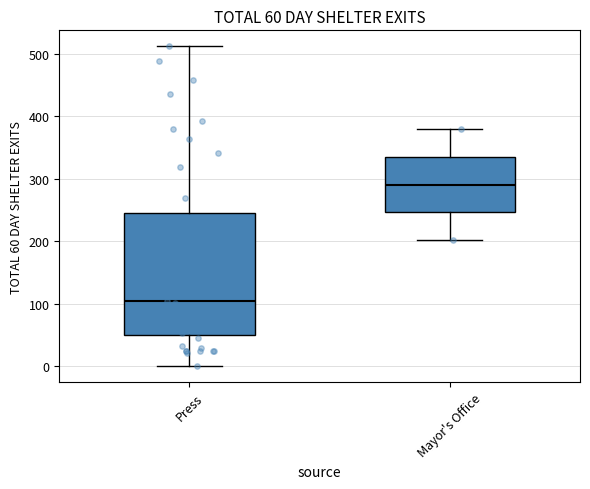

Comparing the boxes themselves (not the whiskers), which one is the tallest?

Press